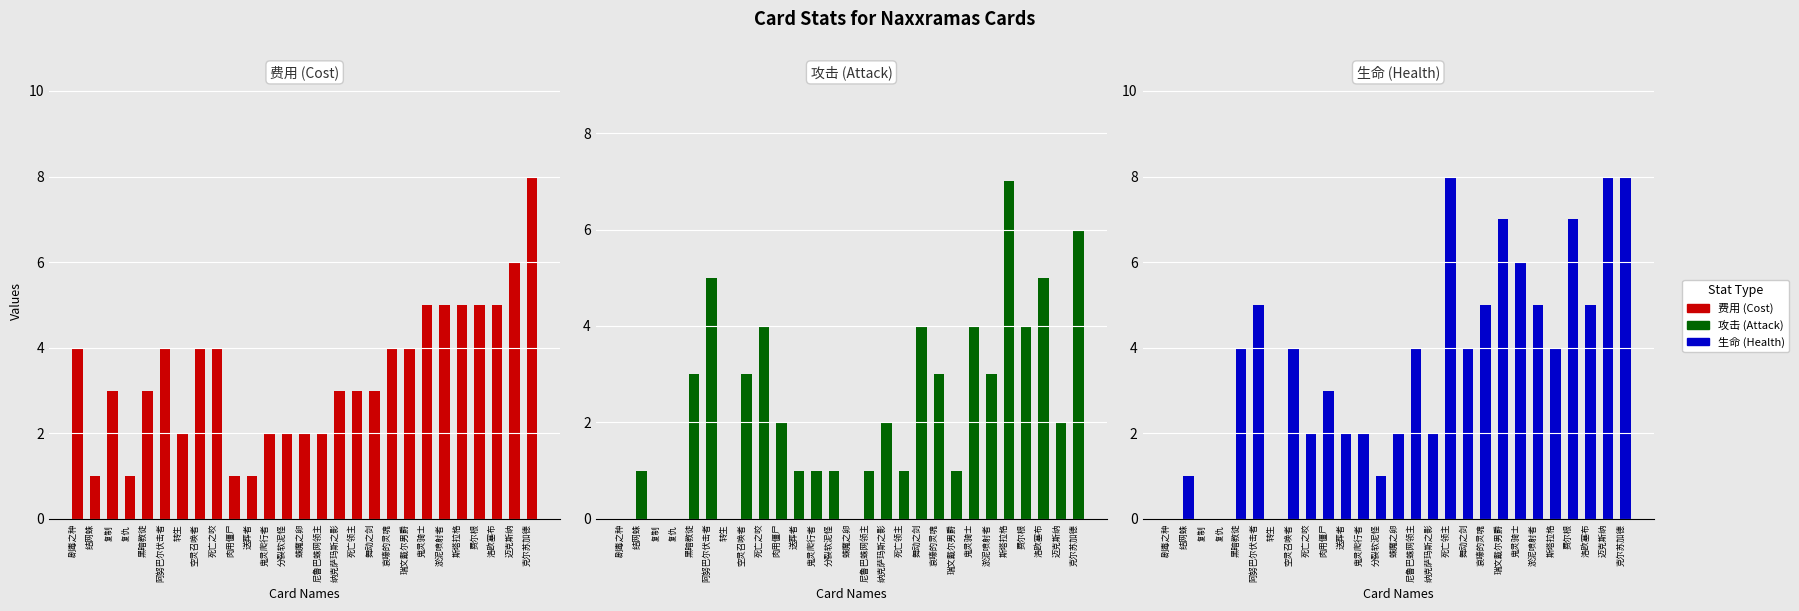

Is the value of 生命 at 克尔苏加德 greater than the value of 费用 at 复制?

Yes